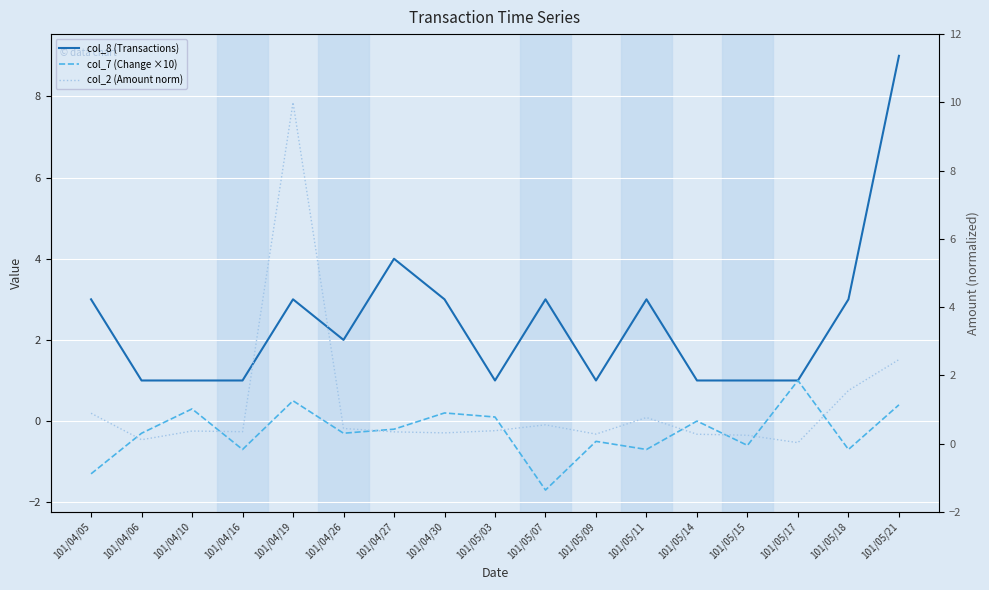

How many lines are shown in the chart?

3